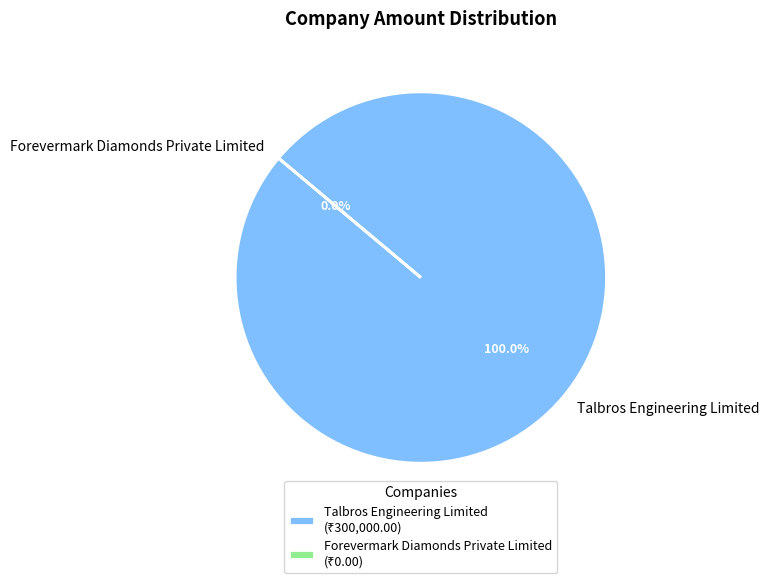

What percentage do Talbros Engineering Limited and Forevermark Diamonds Private Limited together represent?

100.0%